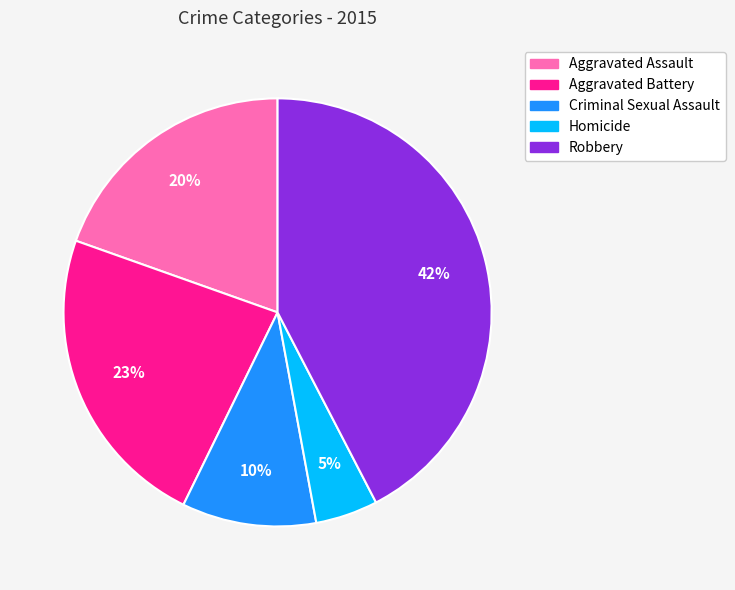

How many segments does this pie chart have?

5